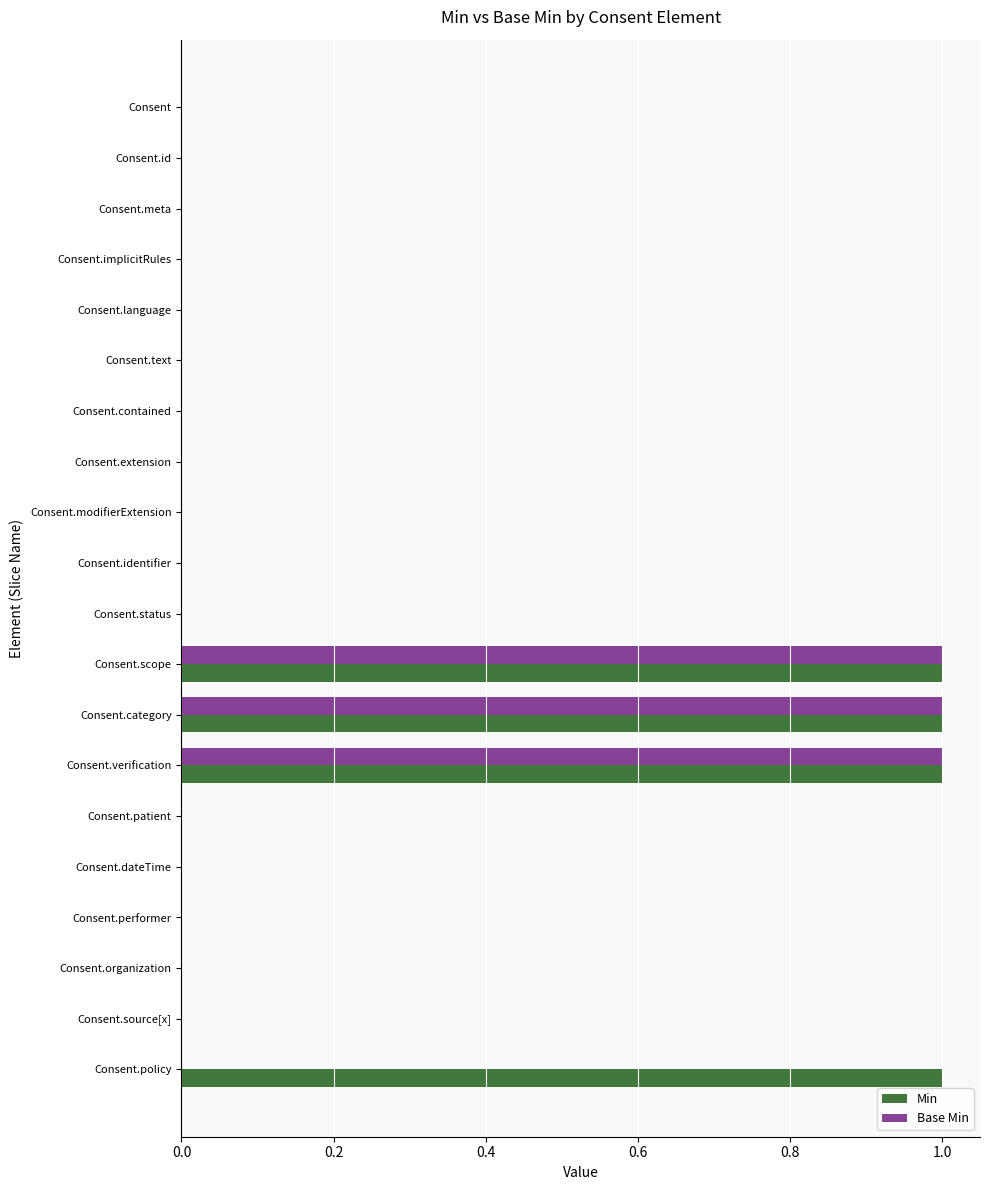

Which series changed the most between Consent.id and Consent.policy?

Min